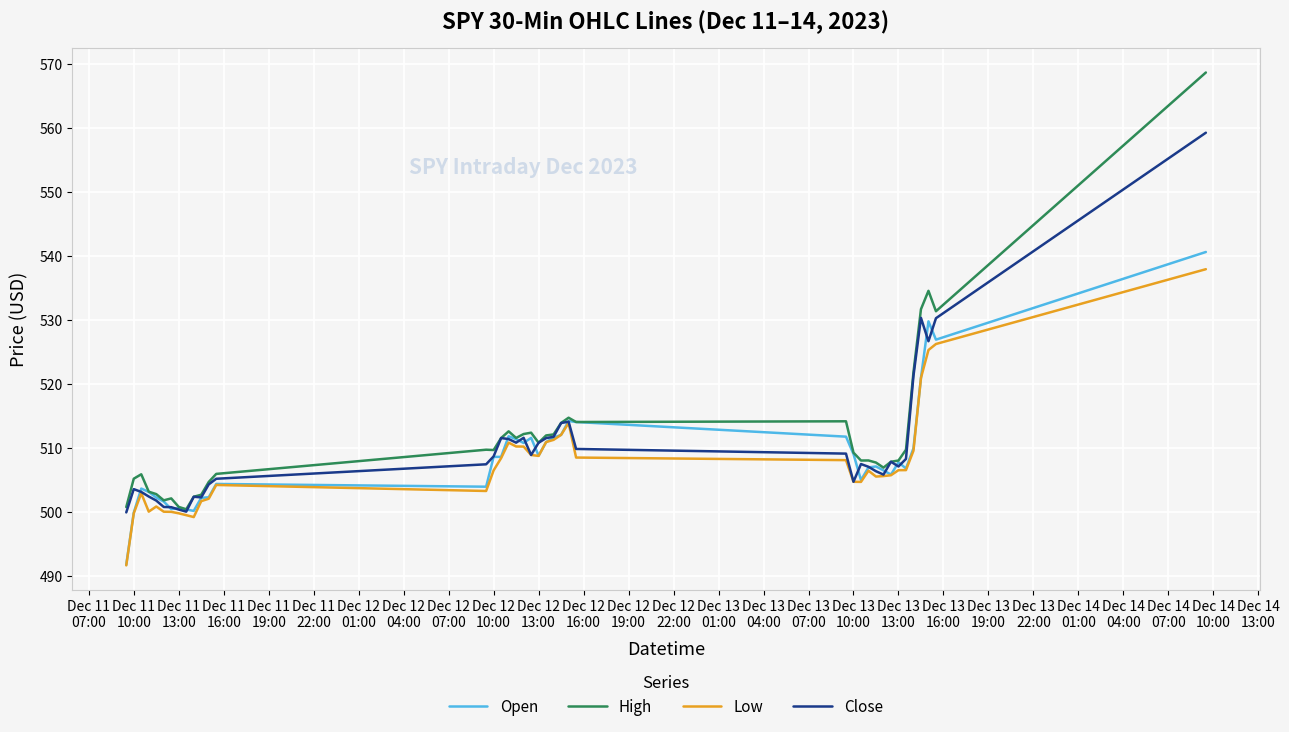

What is the maximum value shown in the chart?

568.6